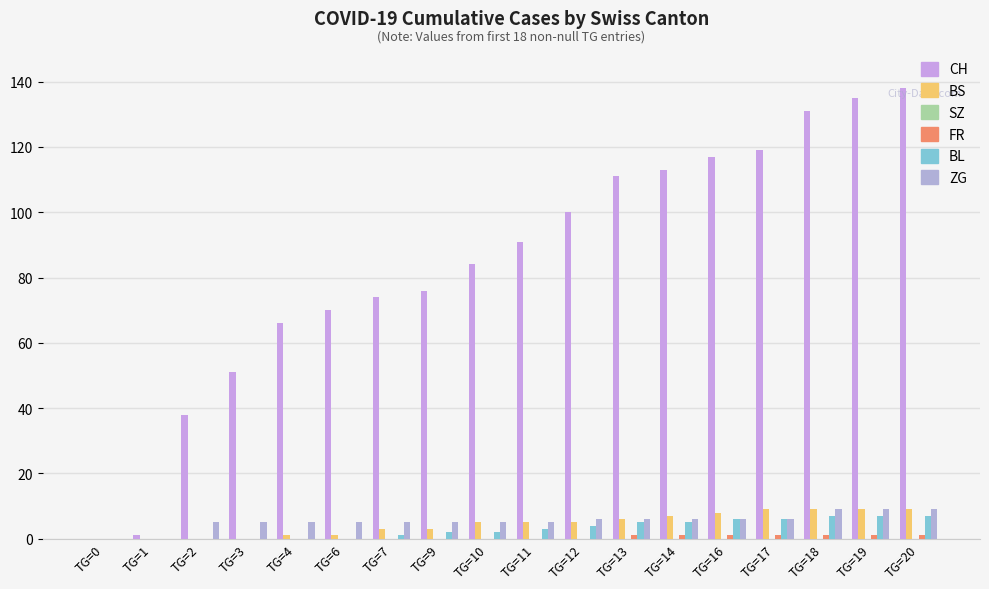

What is the value of the BS bar at the 8th from the left?

3